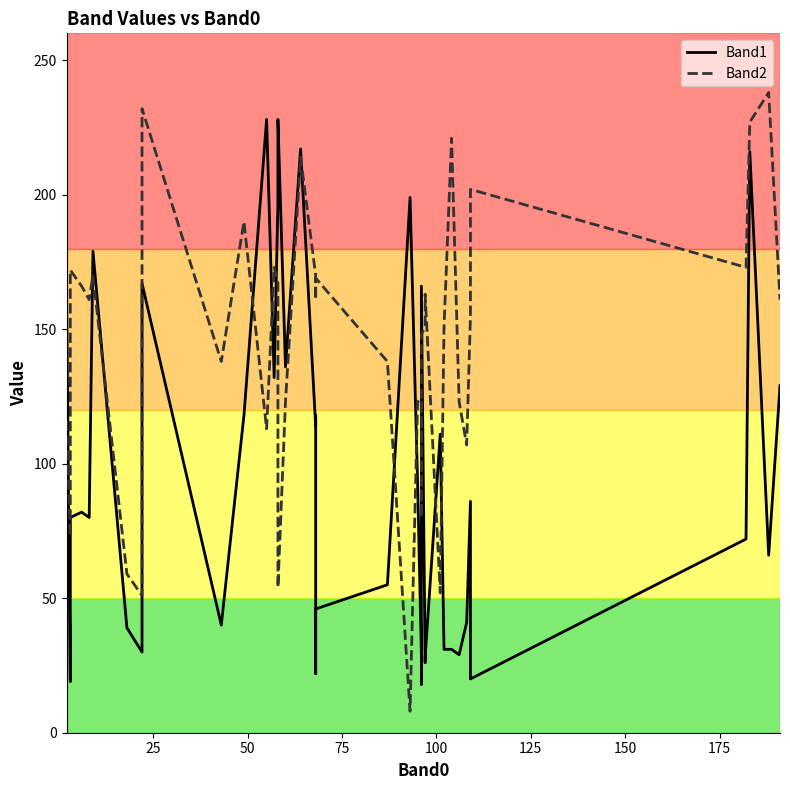

What is the difference between the second highest and second lowest values in the Band2 series?

181